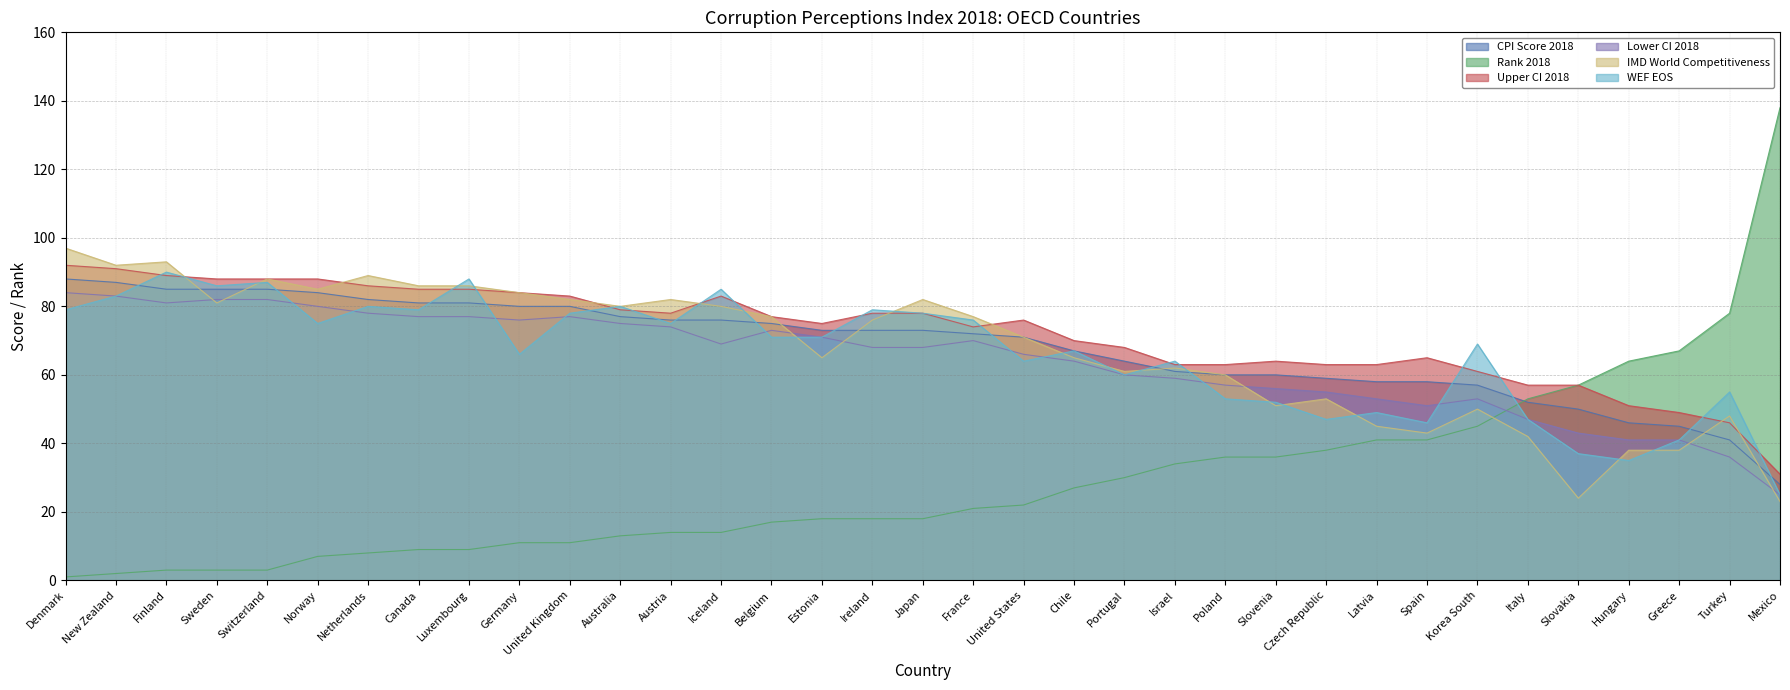

Does the chart have visible grid lines?

Yes